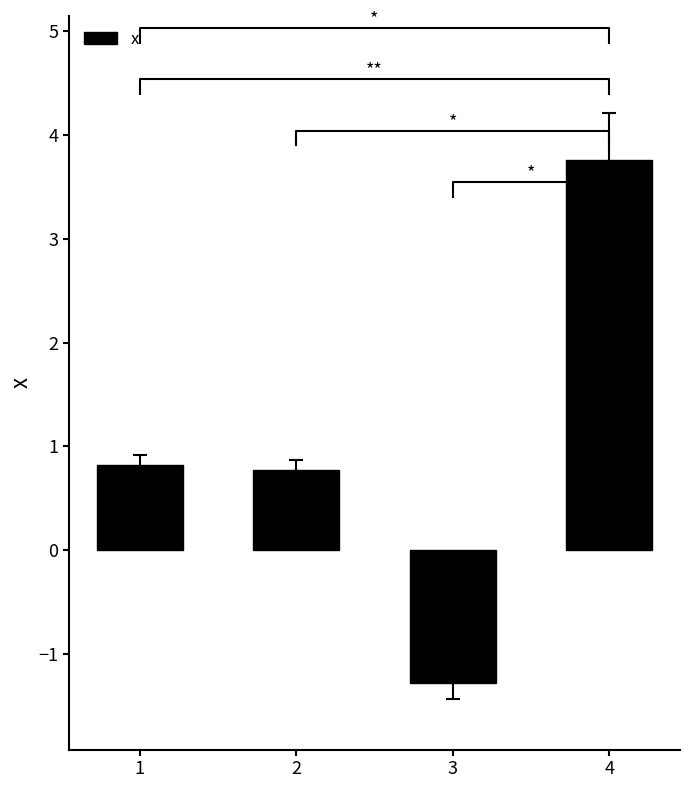

Where does the data first go above 0?

1